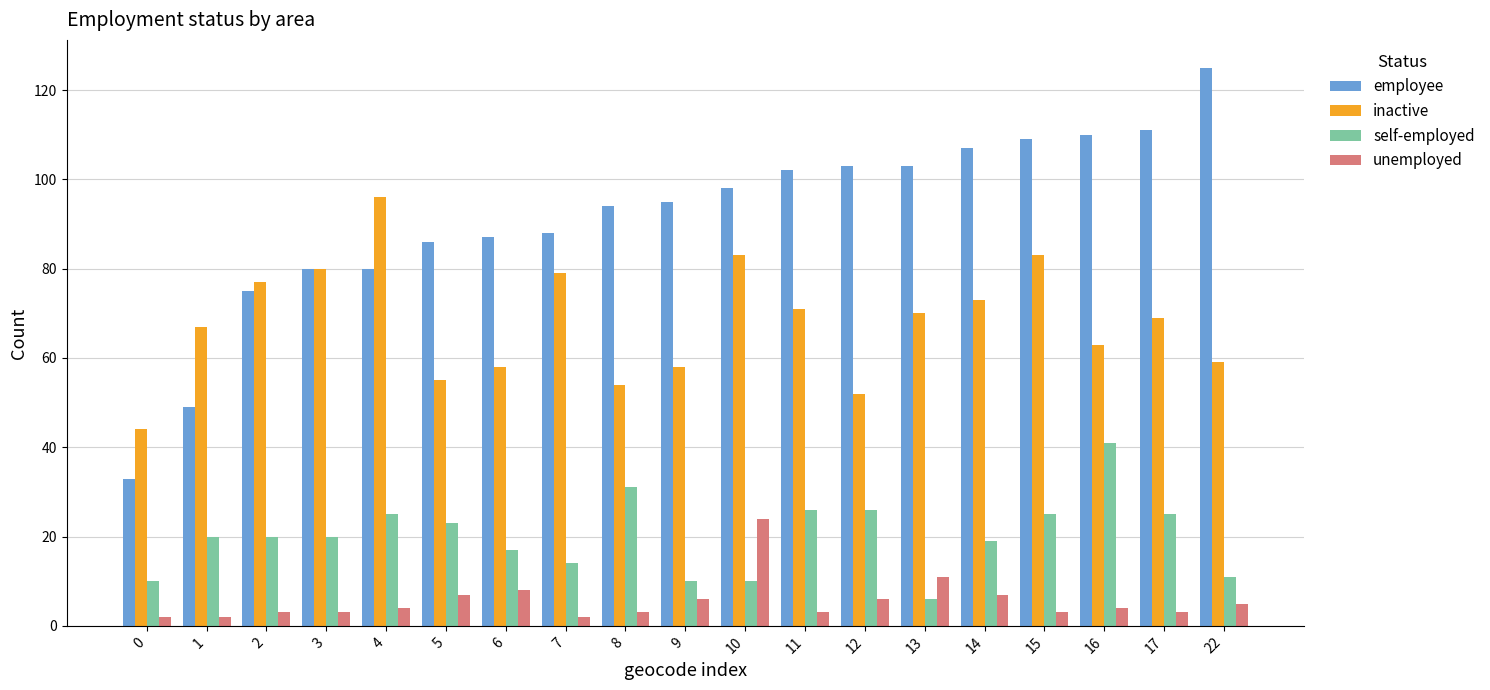

What is the difference between the second highest and minimum values in the inactive series?

39